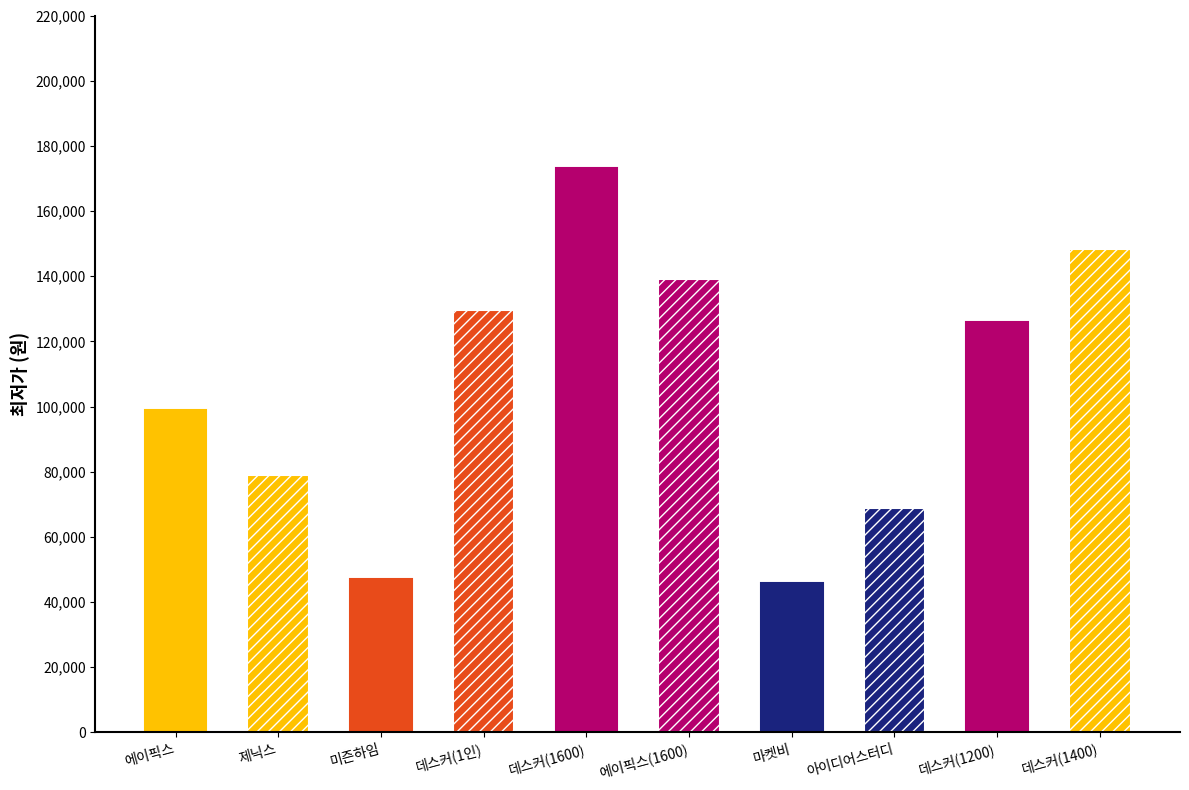

What is the label of the 3rd bar from the left?

미즌하임